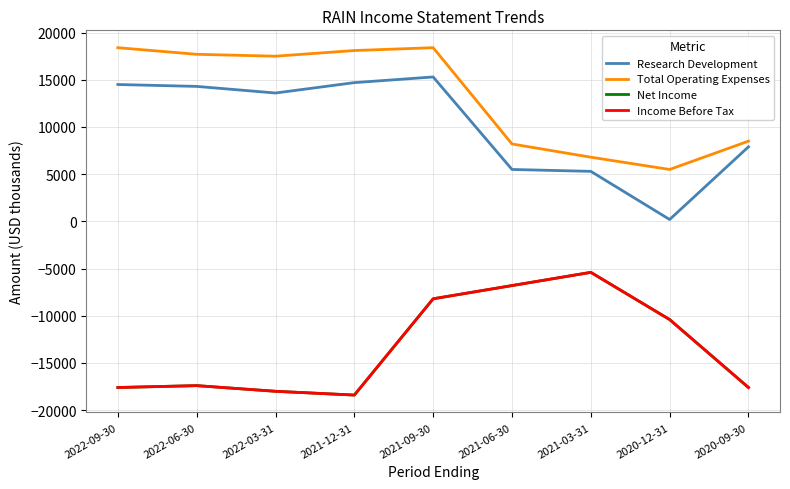

What is the value of the Research Development point at the 1st from the left?

14500